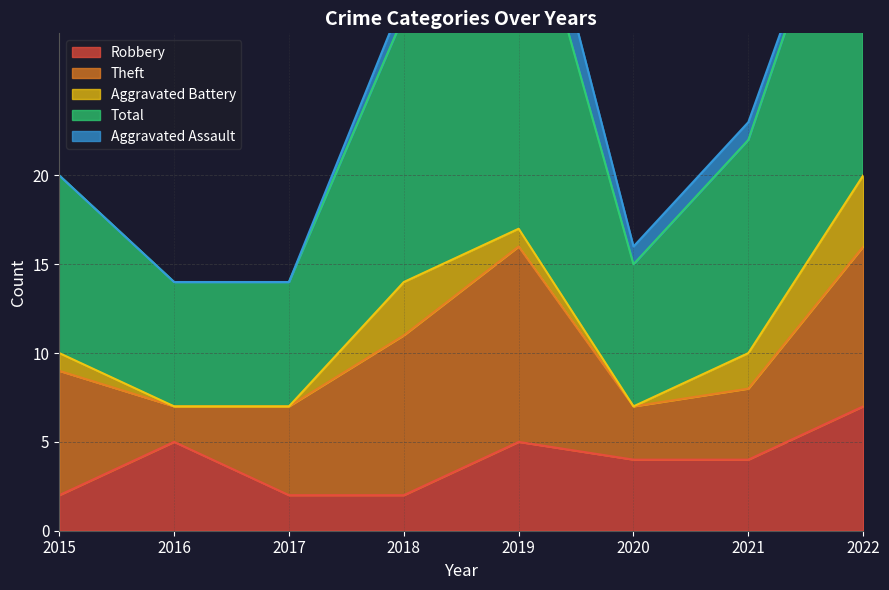

Where is the first local maximum for Robbery?

2016